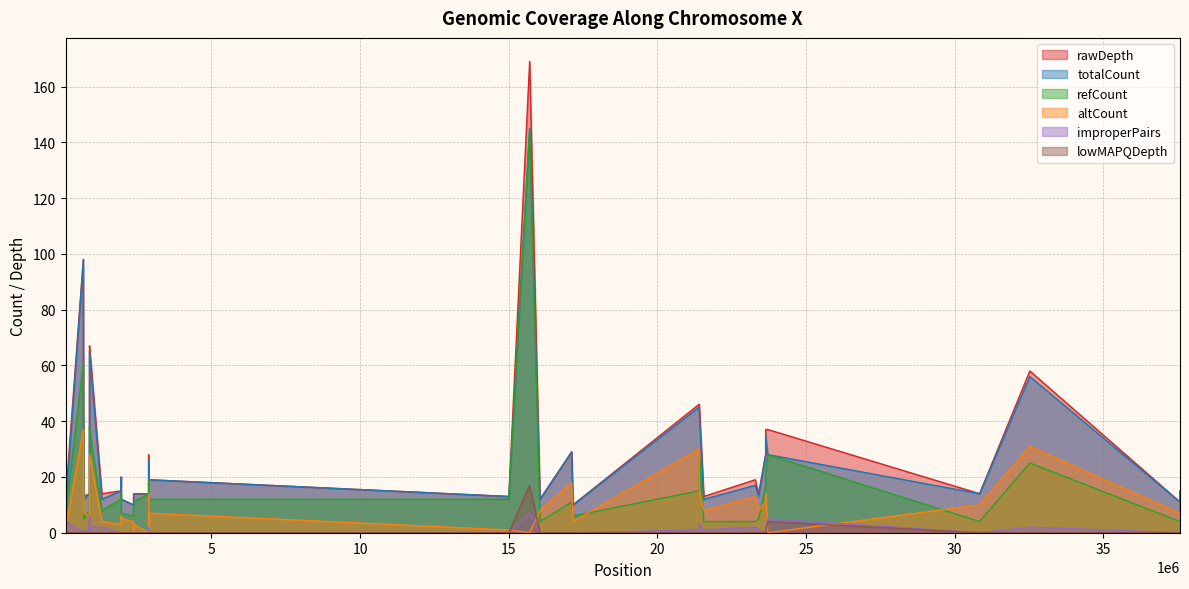

What is the maximum value for totalCount?

145